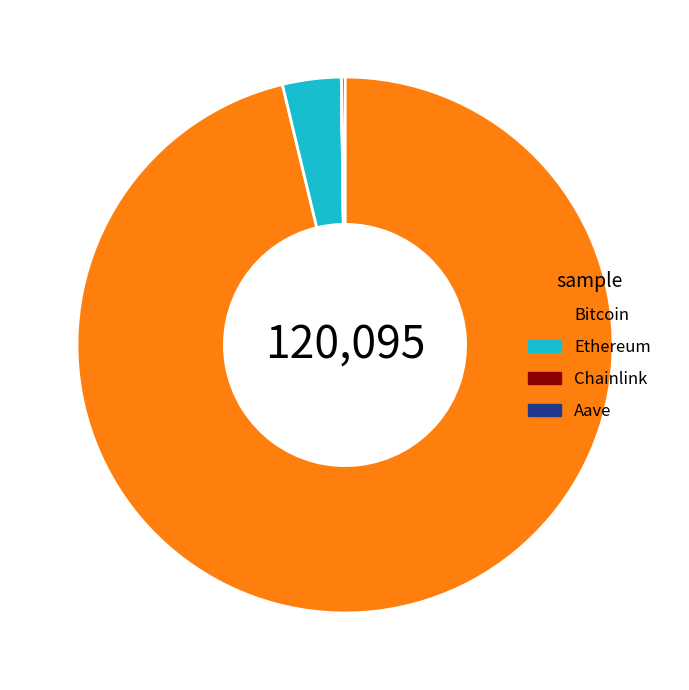

Is it true that Ethereum is 4% of the pie?

True